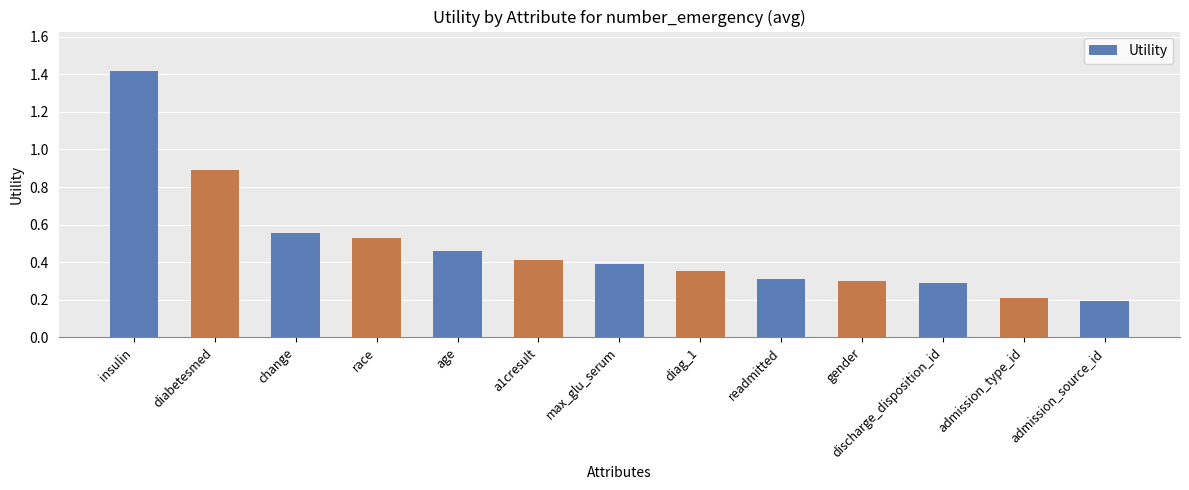

How many categories are shown in the chart?

13